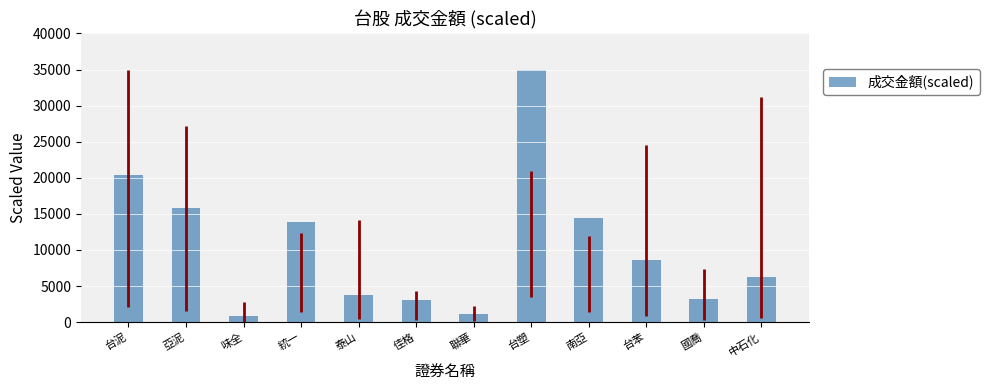

Which has a higher value, 中石化 or 南亞?

南亞